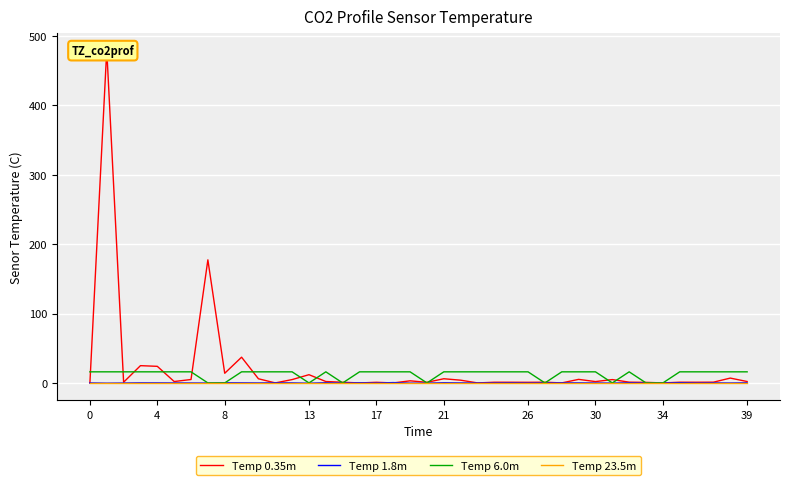

What are all the series names shown in the legend?

Temp 0.35m, Temp 1.8m, Temp 6.0m, Temp 23.5m